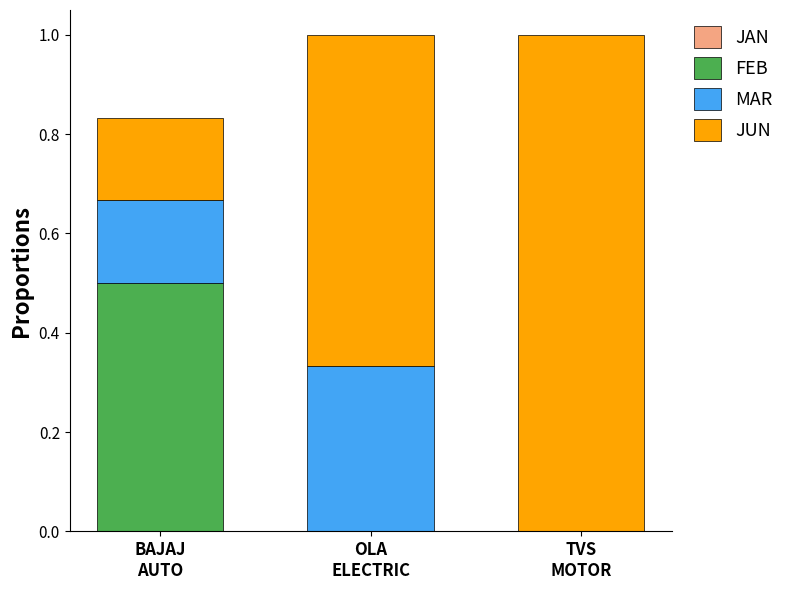

What is the highest value of the FEB series?

0.5